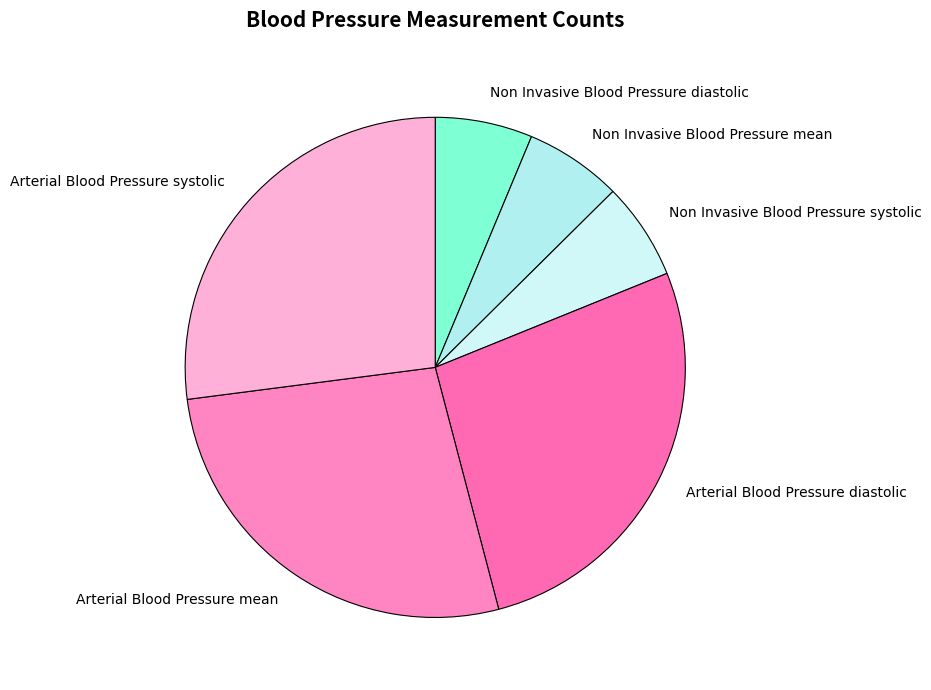

Is there any slice that represents more than half of the pie?

No